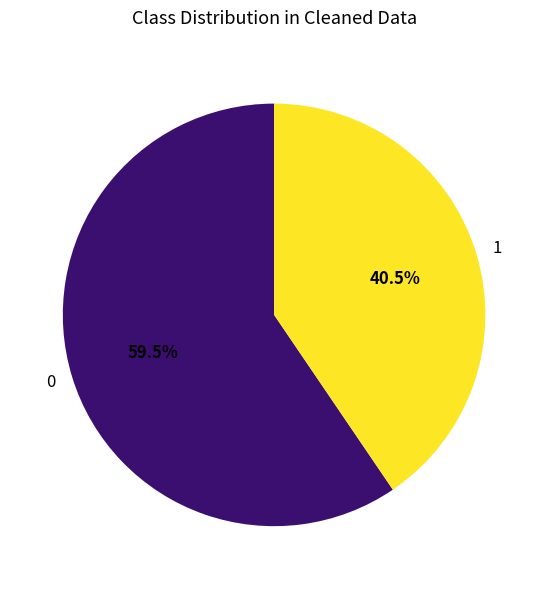

Approximately how many times larger is the value at 1 compared to 0?

0.7